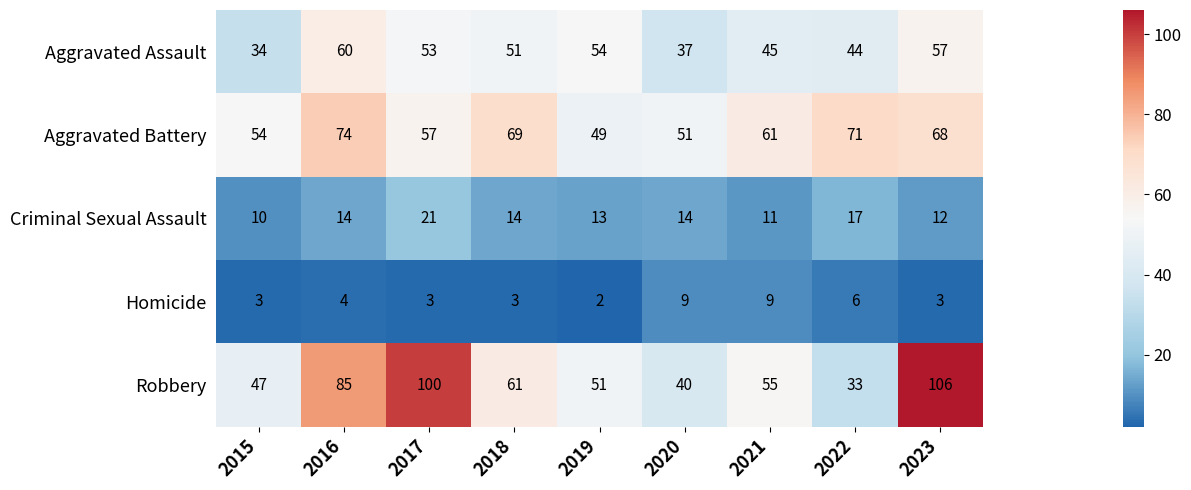

What is the spread (max minus min) of values at 2020?

42